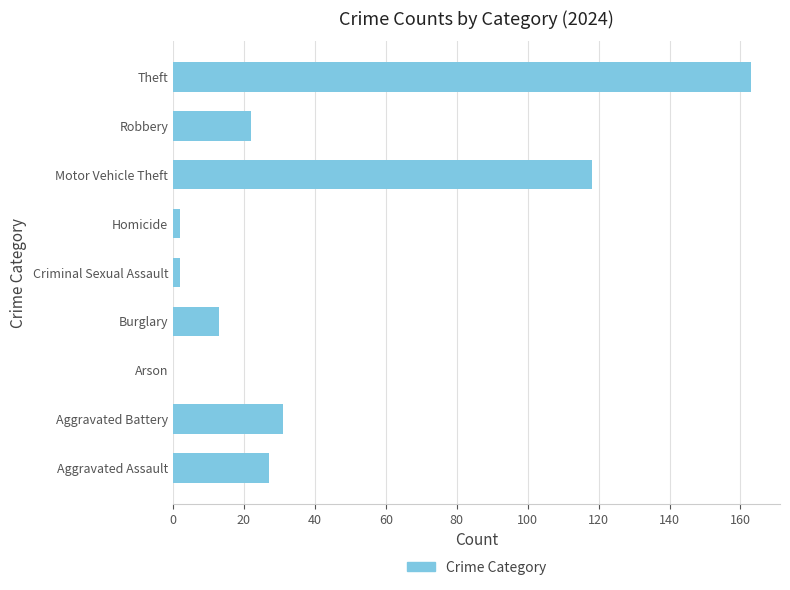

Is it true that the value at Aggravated Battery is 31?

True